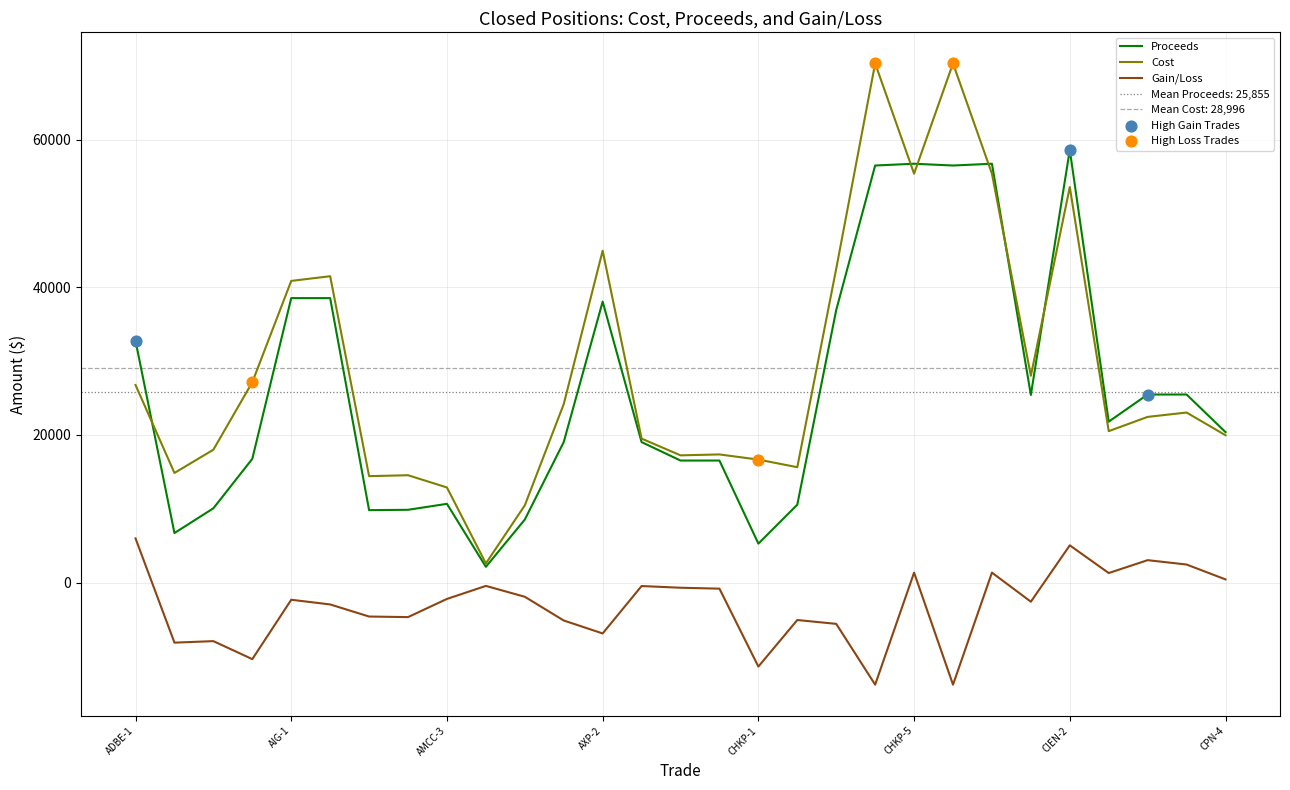

At which category is the sum across all series the highest?

CIEN-2